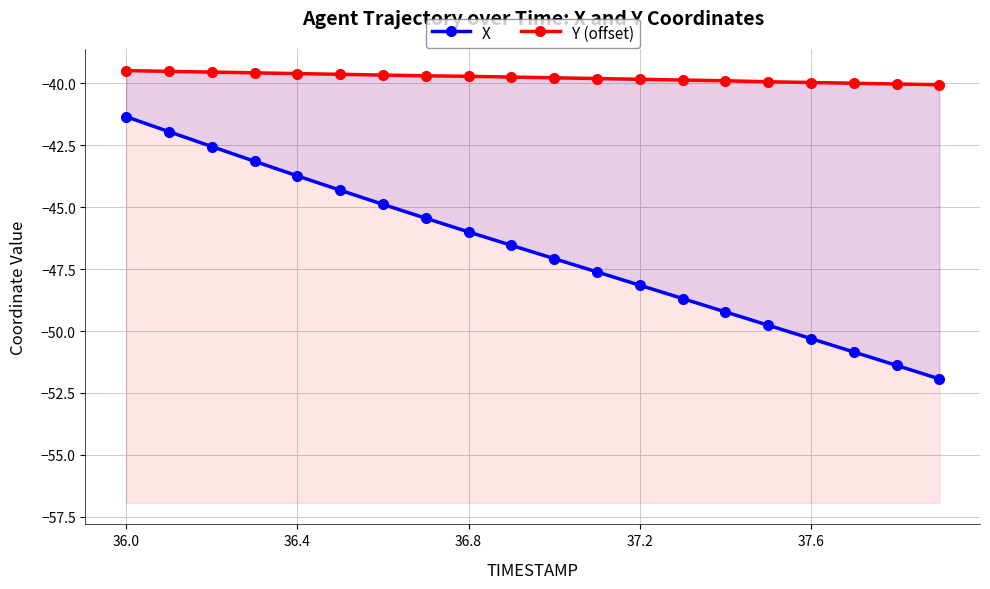

What is the maximum value for Y (offset)?

-39.5